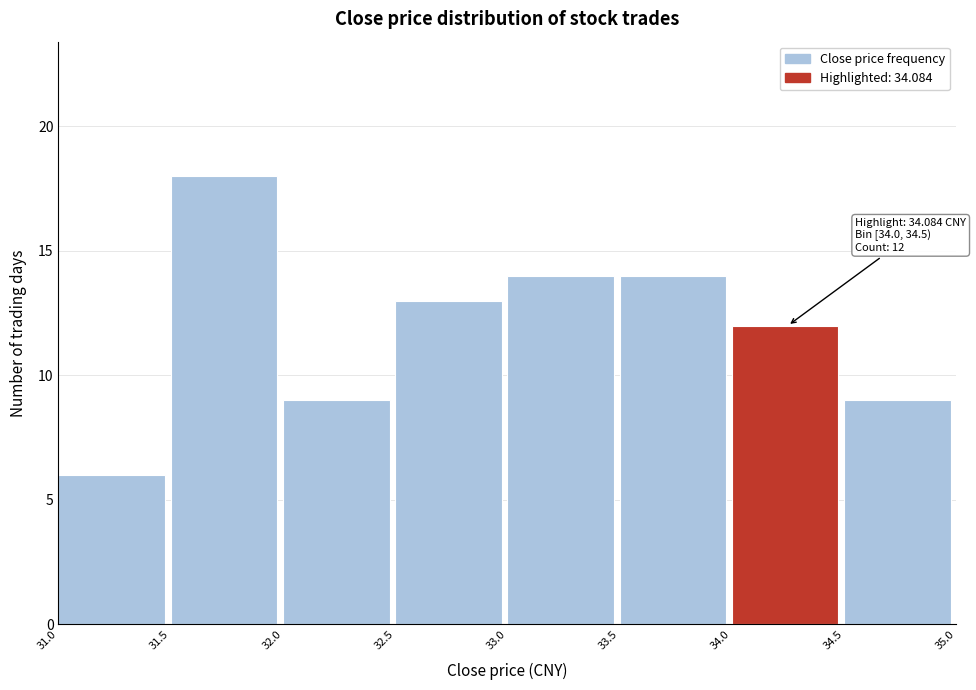

Over which range of the x-axis is the bar tallest?

31.5 to 32.0